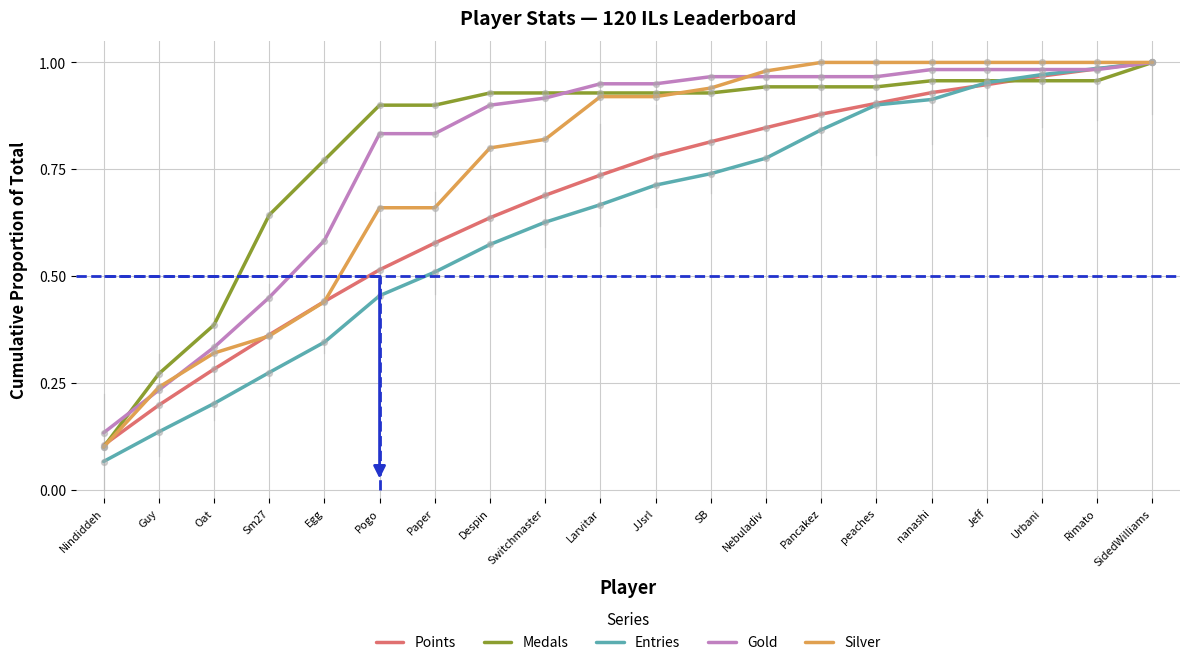

Which series changed the most between Paper and Urbani?

Entries